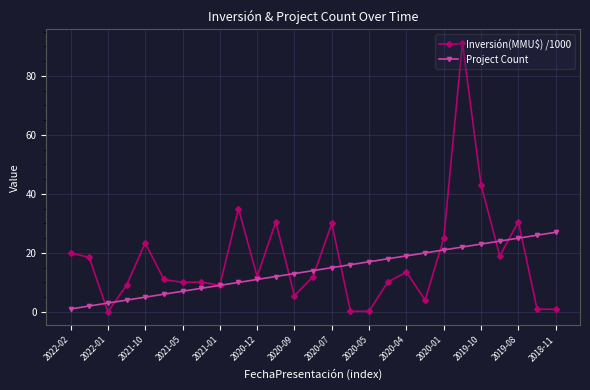

Which series has the widest spread of values?

Inversión(MMU$) /1000